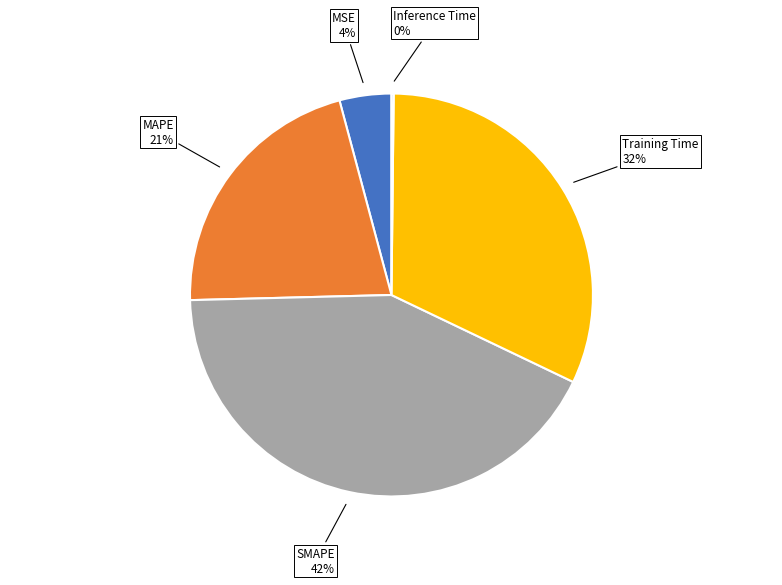

Is there a majority slice in this chart?

No